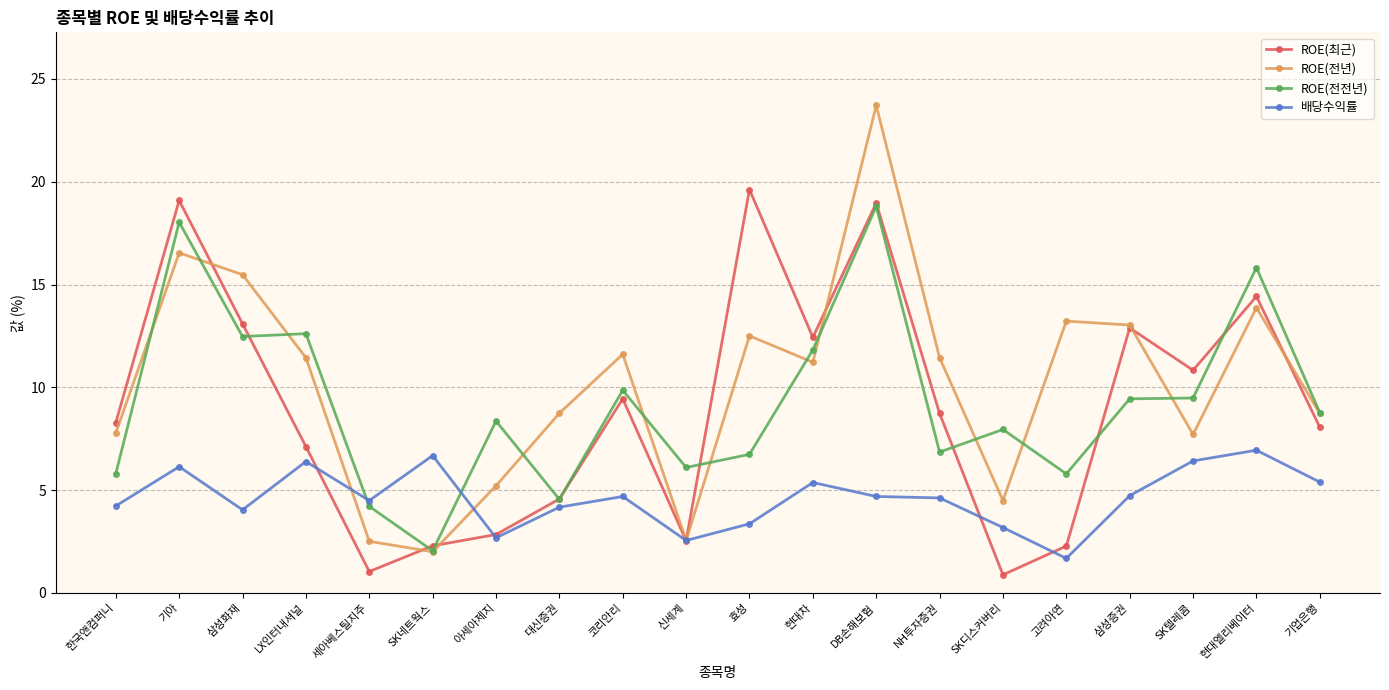

At which label does ROE(전전년) reach its peak?

DB손해보험